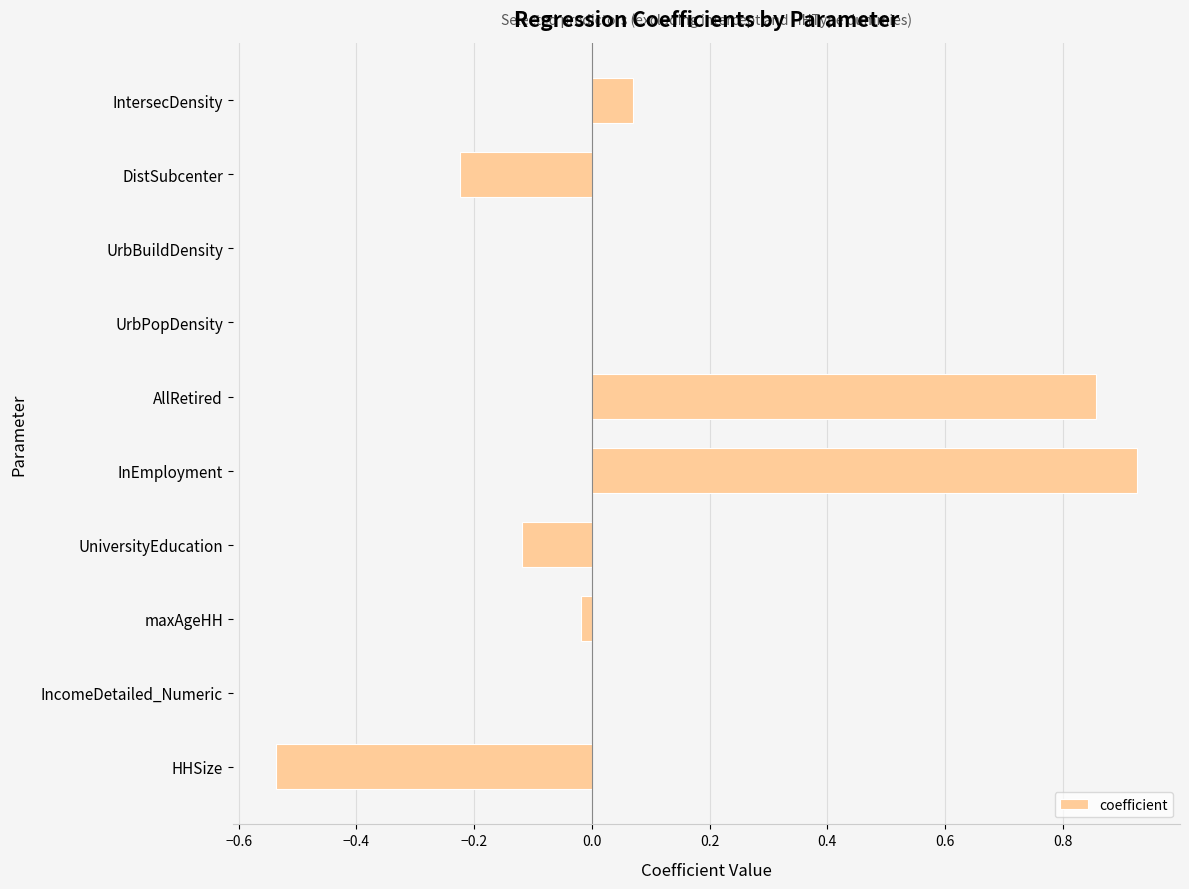

Which category has the highest value across all series?

InEmployment